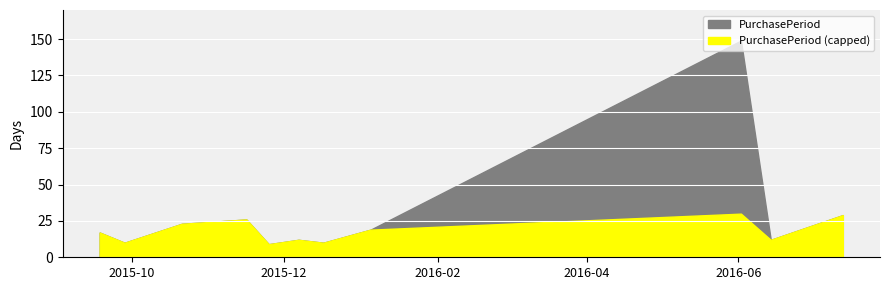

Rank the categories by value from highest to lowest.

2016-06-02, 2016-07-13, 2015-11-16, 2015-10-21, 2016-01-05, 2015-09-18, 2015-12-07, 2016-06-14, 2015-09-28, 2015-12-17, 2015-11-25